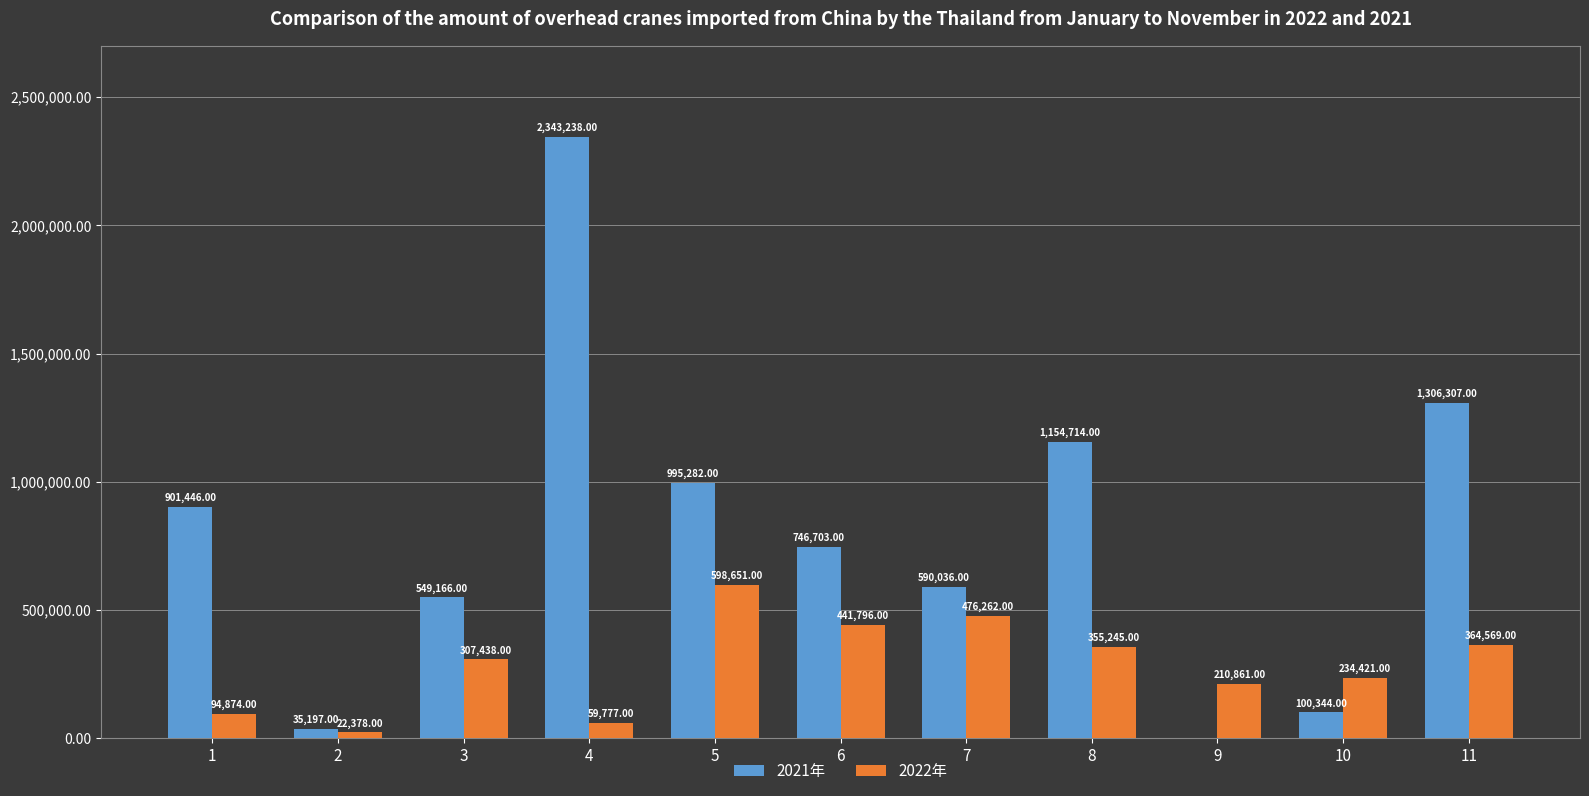

What is the average value of the 2021年 series?

792948